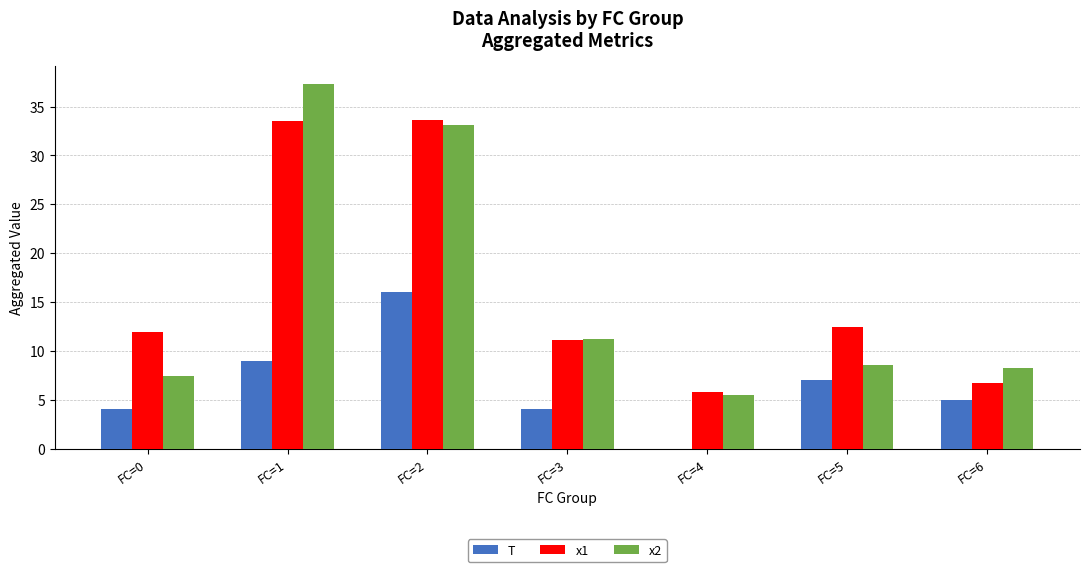

What is the sum of the x1 values at FC=4 and FC=5?

18.2